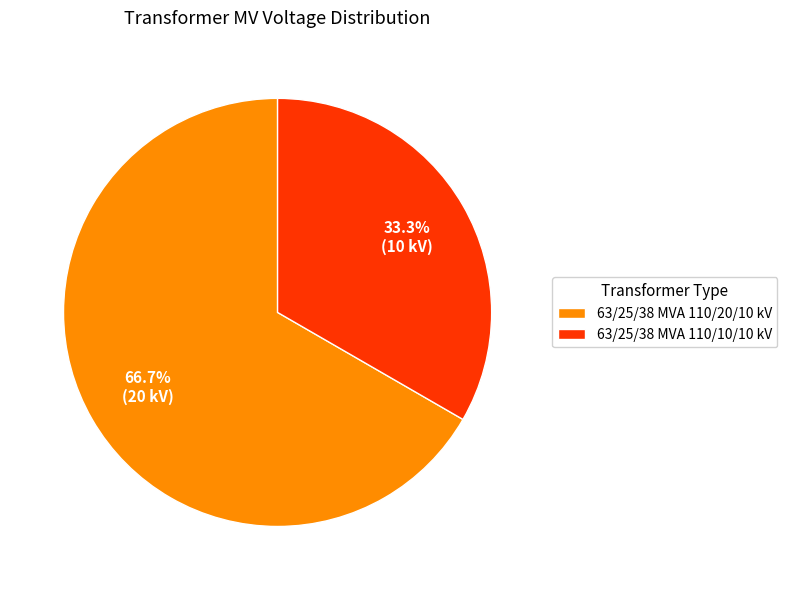

Approximately how many times larger is the value at 63/25/38 MVA 110/10/10 kV compared to 63/25/38 MVA 110/20/10 kV?

0.5